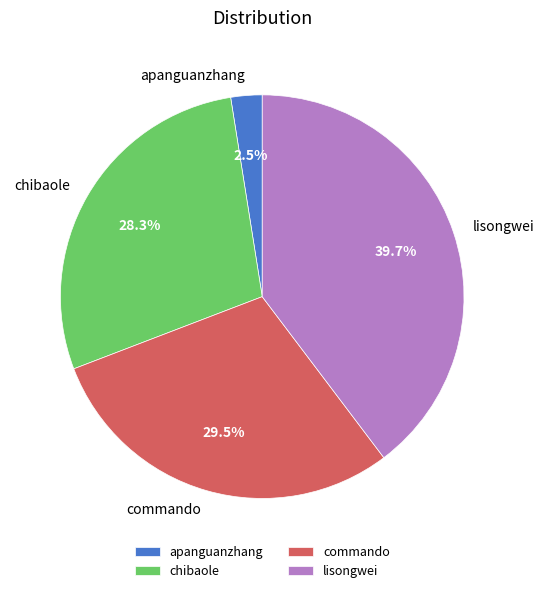

Combined, what portion of the pie is chibaole and apanguanzhang?

30.8%